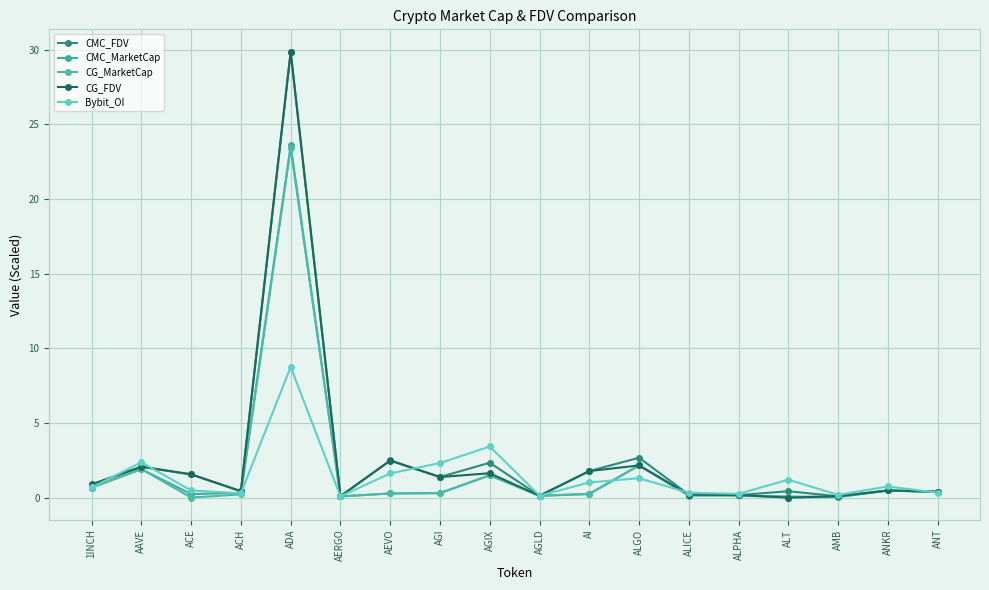

At which category is the sum across all series the highest?

ADA